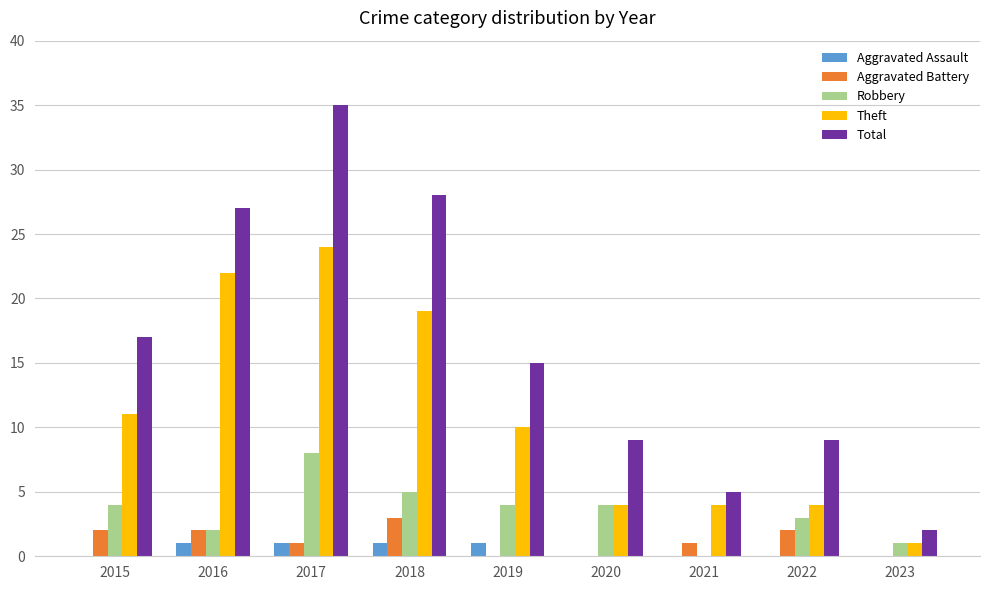

Reading left to right, transcribe all the data shown in this chart.

Aggravated Assault: 2015=0	2016=1	2017=1	2018=1	2019=1	2020=0	2021=0	2022=0	2023=0
Aggravated Battery: 2015=2	2016=2	2017=1	2018=3	2019=0	2020=0	2021=1	2022=2	2023=0
Robbery: 2015=4	2016=2	2017=8	2018=5	2019=4	2020=4	2021=0	2022=3	2023=1
Theft: 2015=11	2016=22	2017=24	2018=19	2019=10	2020=4	2021=4	2022=4	2023=1
Total: 2015=17	2016=27	2017=35	2018=28	2019=15	2020=9	2021=5	2022=9	2023=2